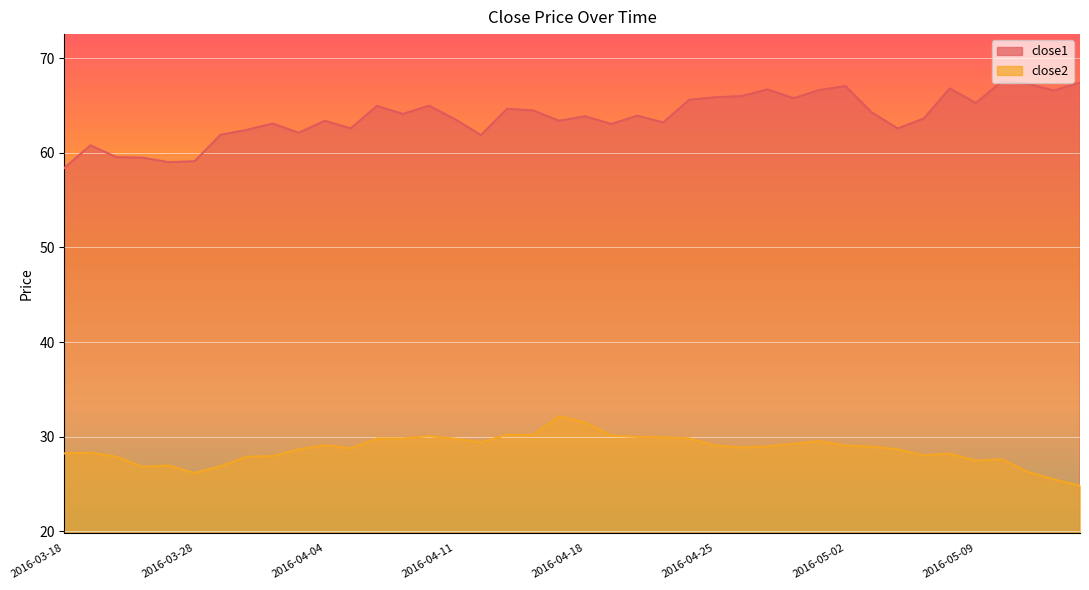

The value of close2 at 2016-05-02 is 29.1. True or false?

True